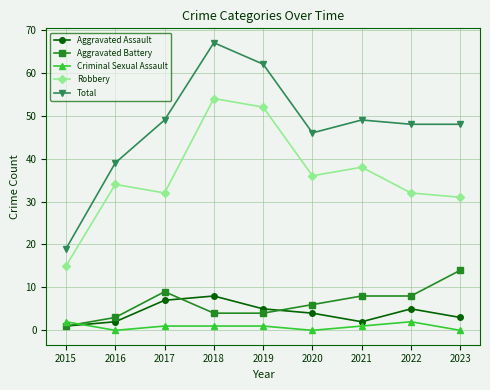

True or false: Total has a value of 22 at 2021.

False